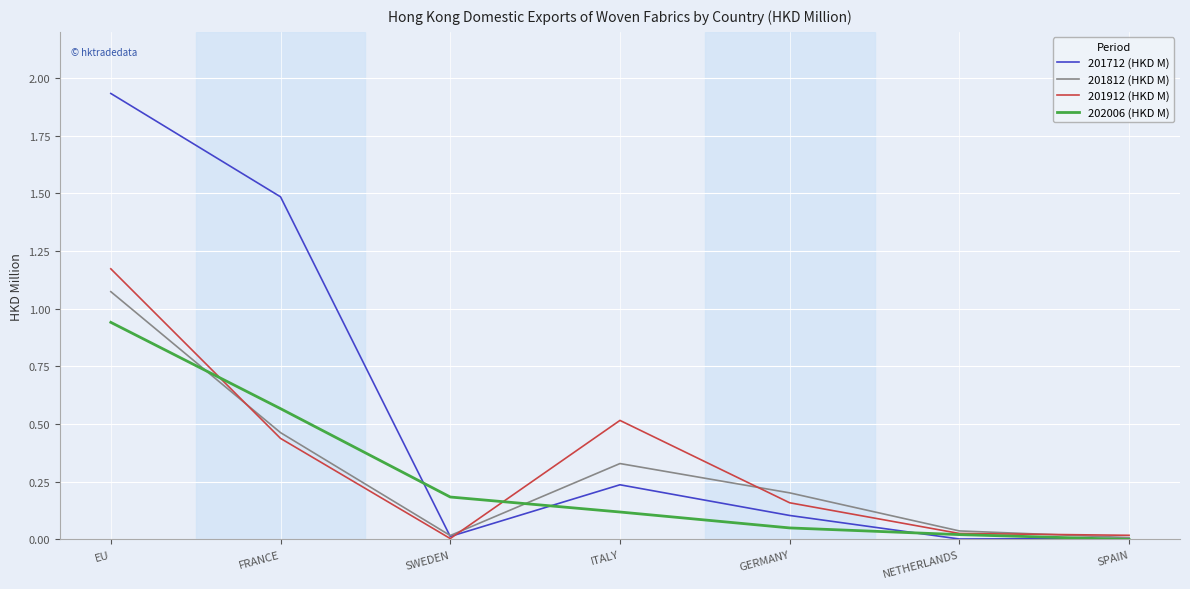

At which category is the sum across all series the highest?

EU